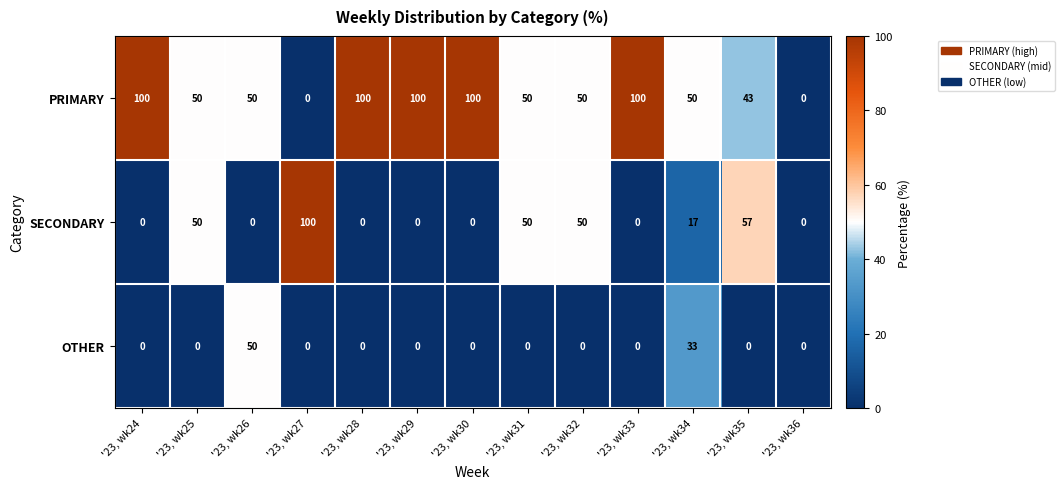

What is the greatest value displayed?

100